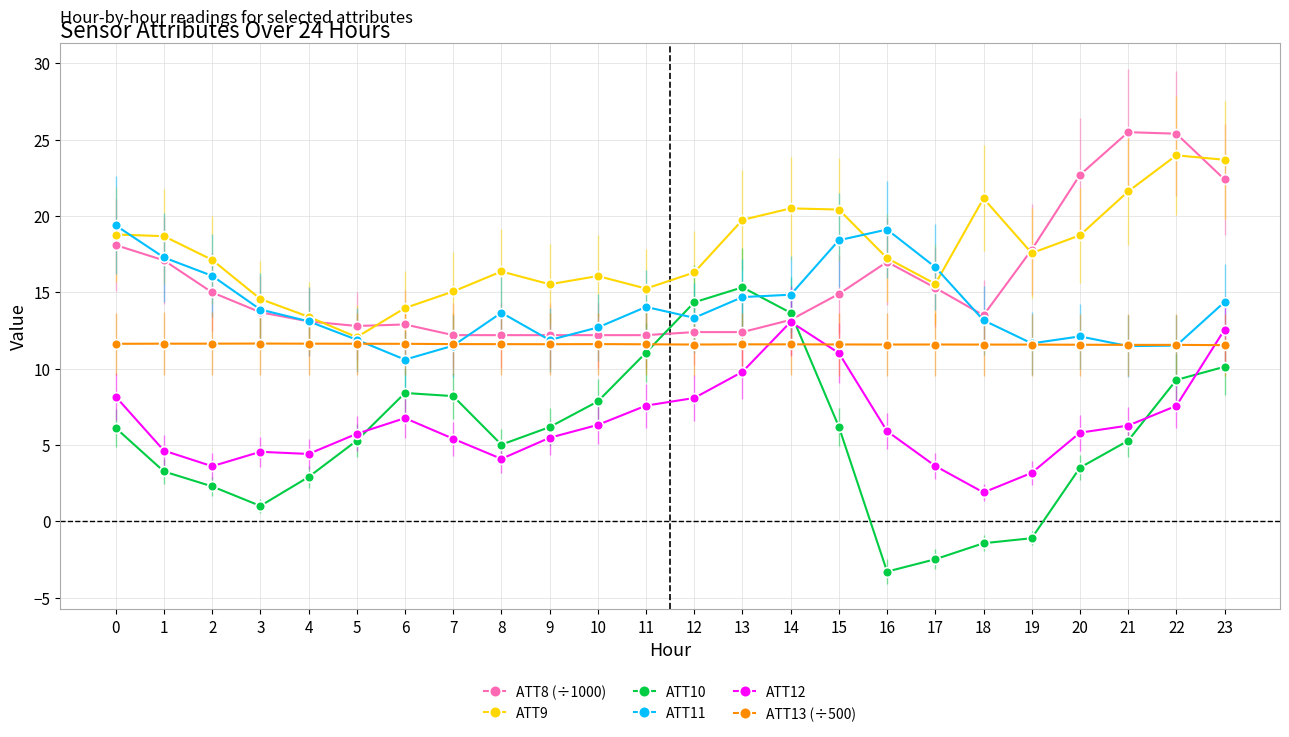

What are all the series names shown in the legend?

ATT8 (÷1000), ATT9, ATT10, ATT11, ATT12, ATT13 (÷500)